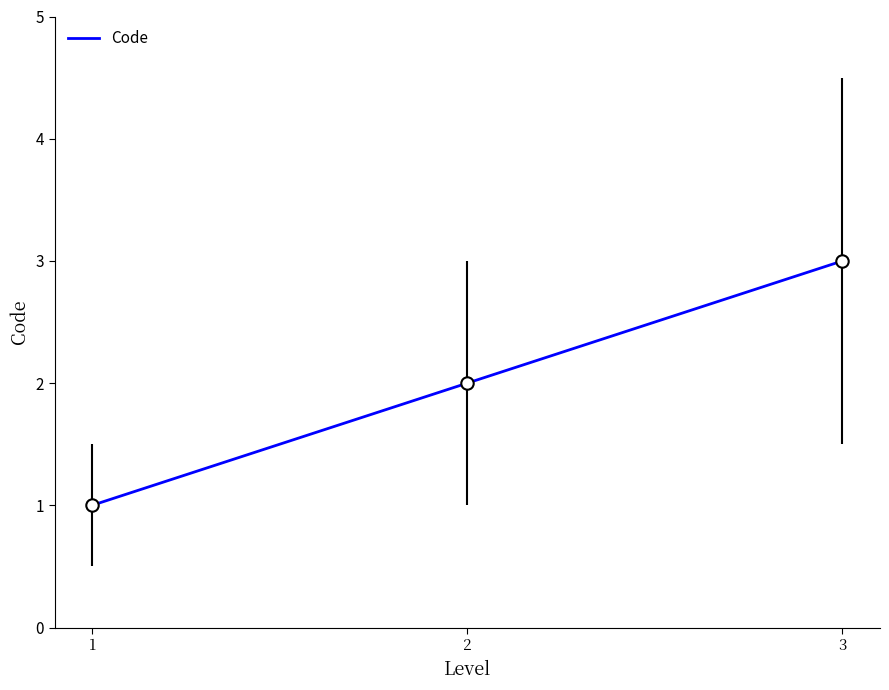

Between 2 and 3, which is larger?

3